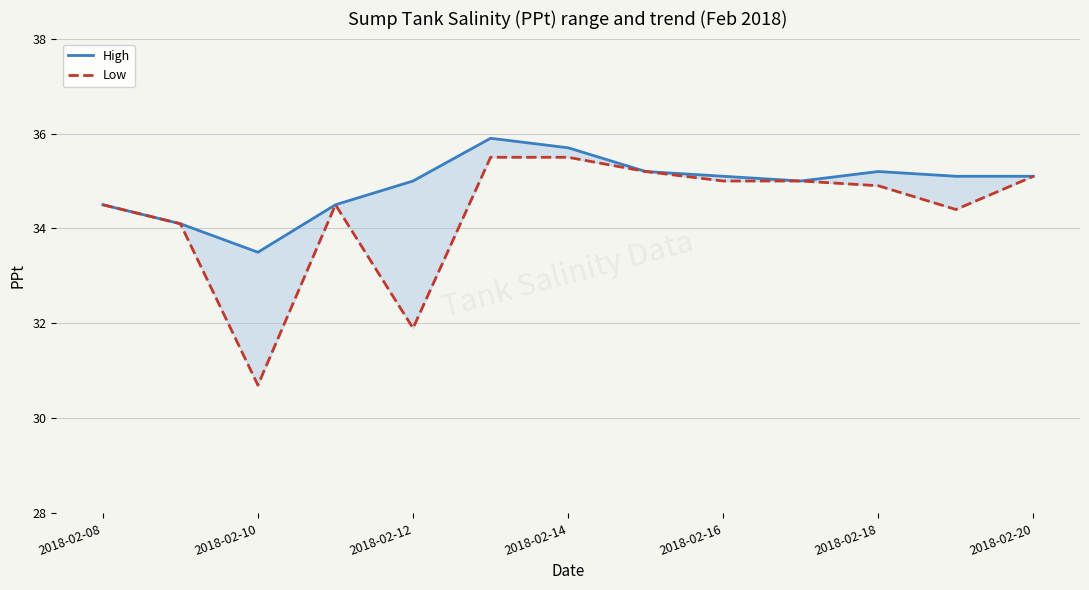

What is the lowest value of the High series?

33.5